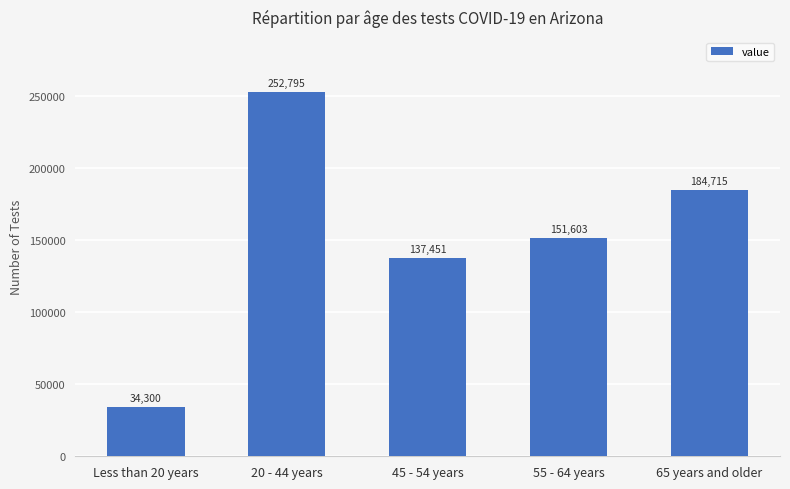

Approximately how many times larger is the value at 45 - 54 years compared to 65 years and older?

0.7